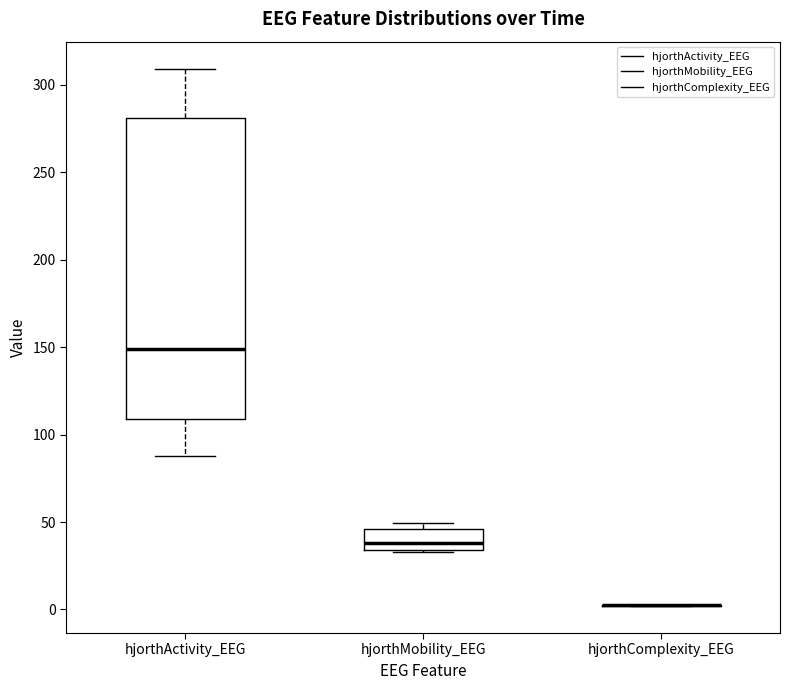

Reading left to right, read every box against the y-axis: the position of its median line, the range the box covers, and the ends of its whiskers. The values are not printed on the chart, so give them approximately, as read against the axis.

hjorthActivity_EEG: median 150, box 110 to 280, whiskers 90 to 310
hjorthMobility_EEG: median 40, box 35 to 45, whiskers 35 to 50
hjorthComplexity_EEG: box collapsed to a line at 0, whiskers 0 to 5